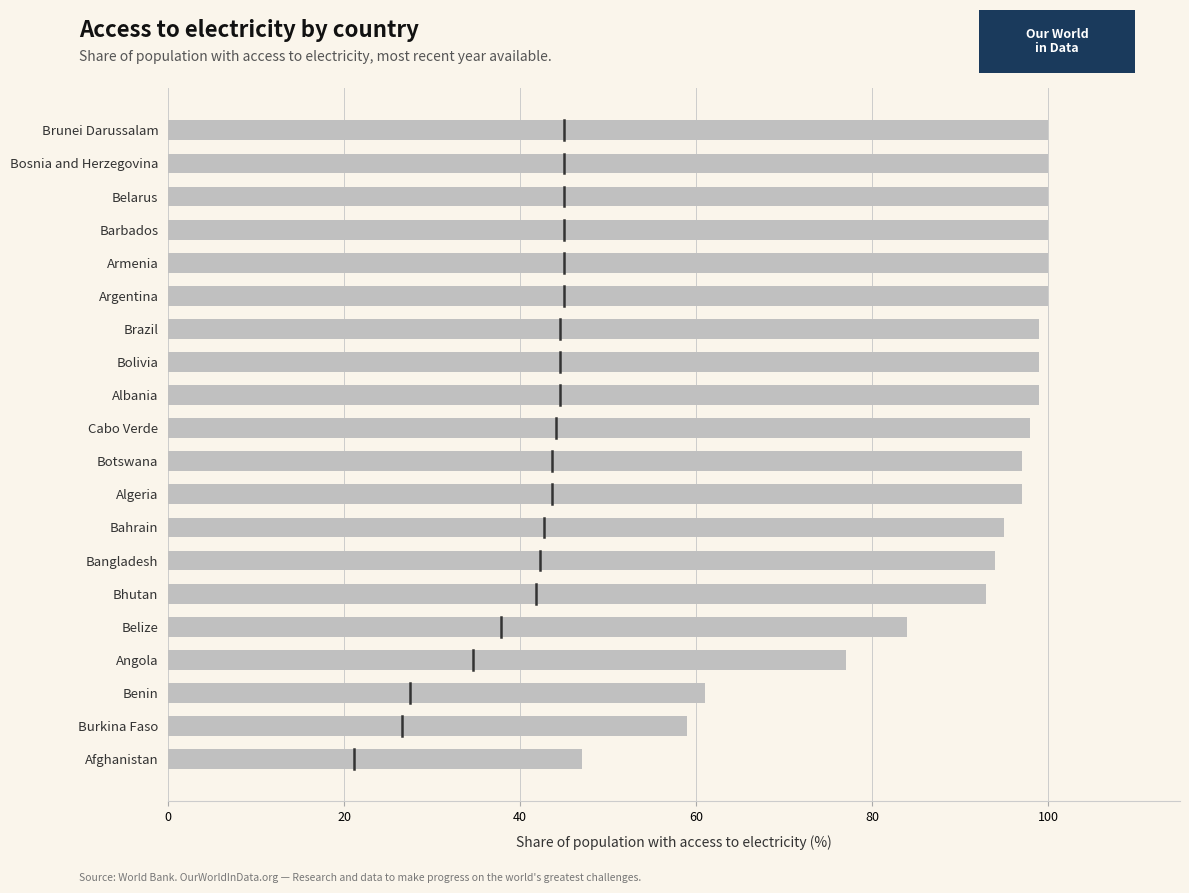

What is the difference between the maximum and minimum values?

53